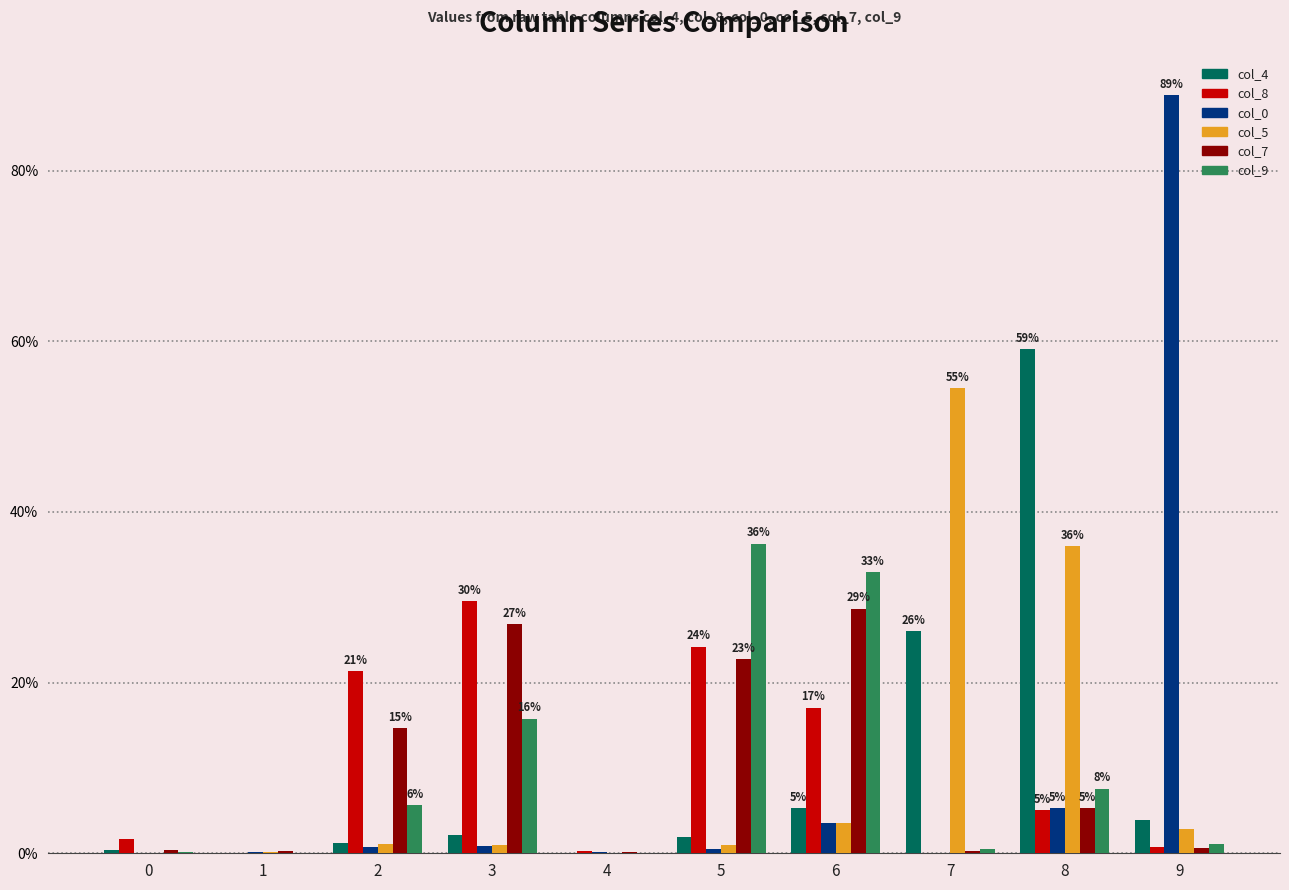

True or false: col_7 has a value of 26.8 at 3.

True